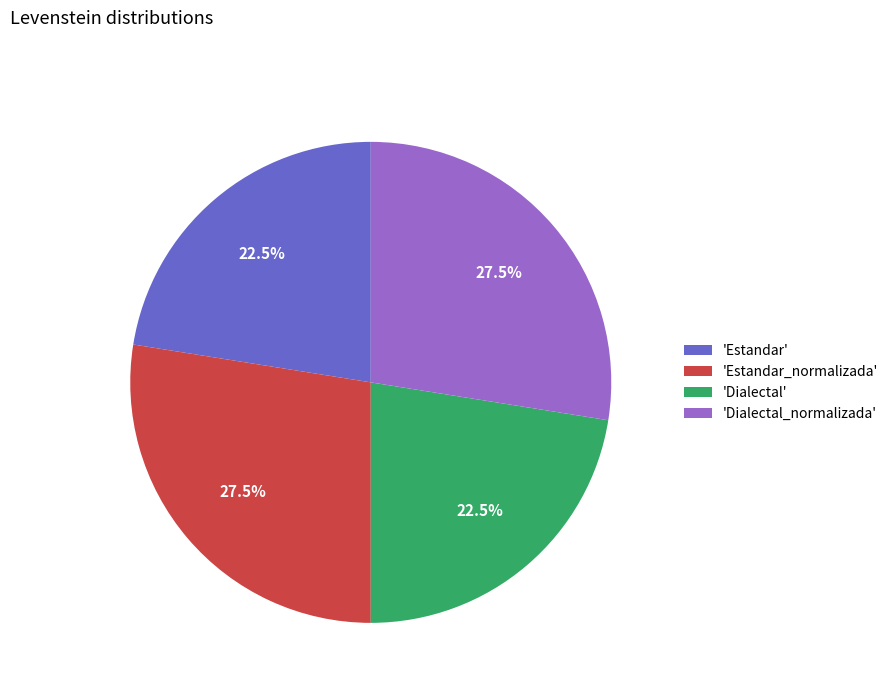

Between 'Estandar' and 'Estandar_normalizada', which is larger?

'Estandar_normalizada'